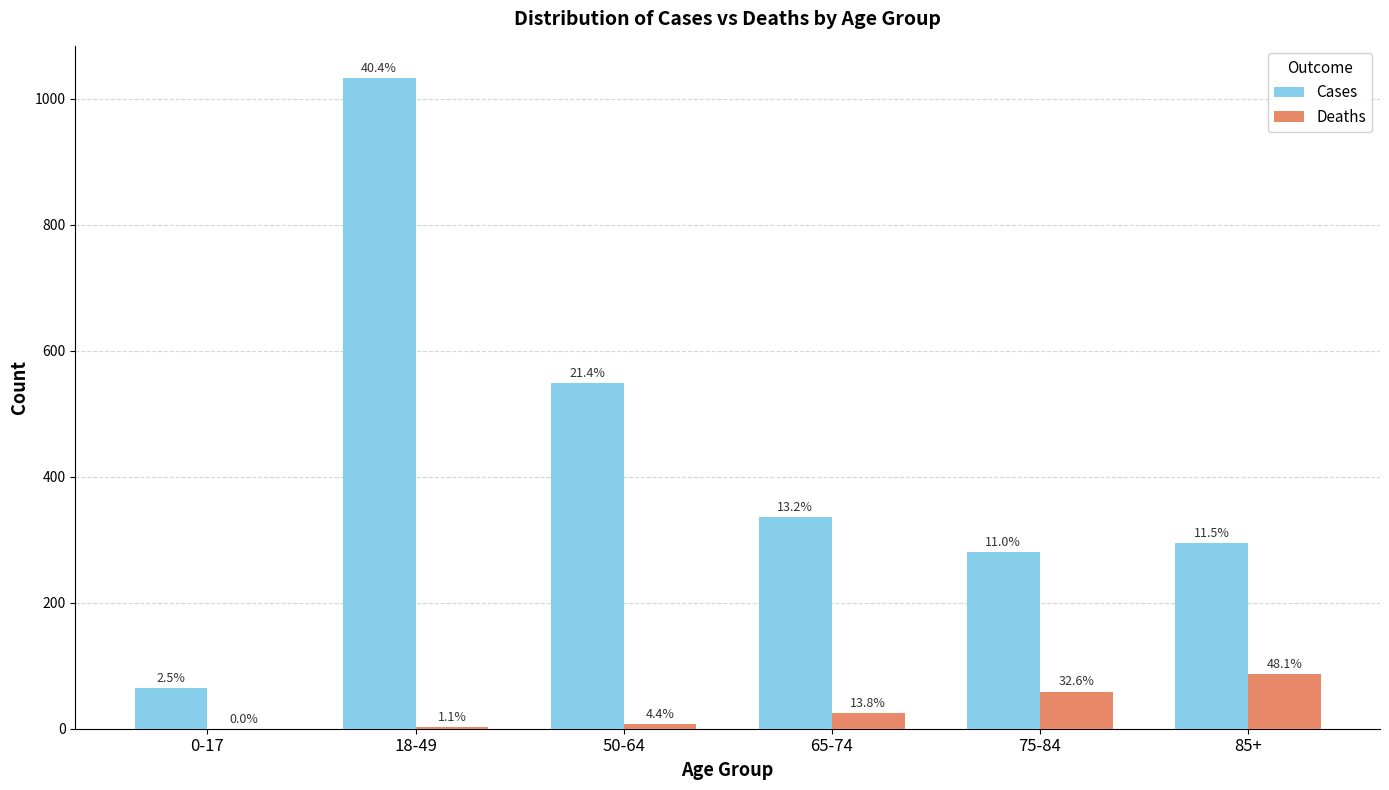

Which label corresponds to the largest value in the chart?

18-49